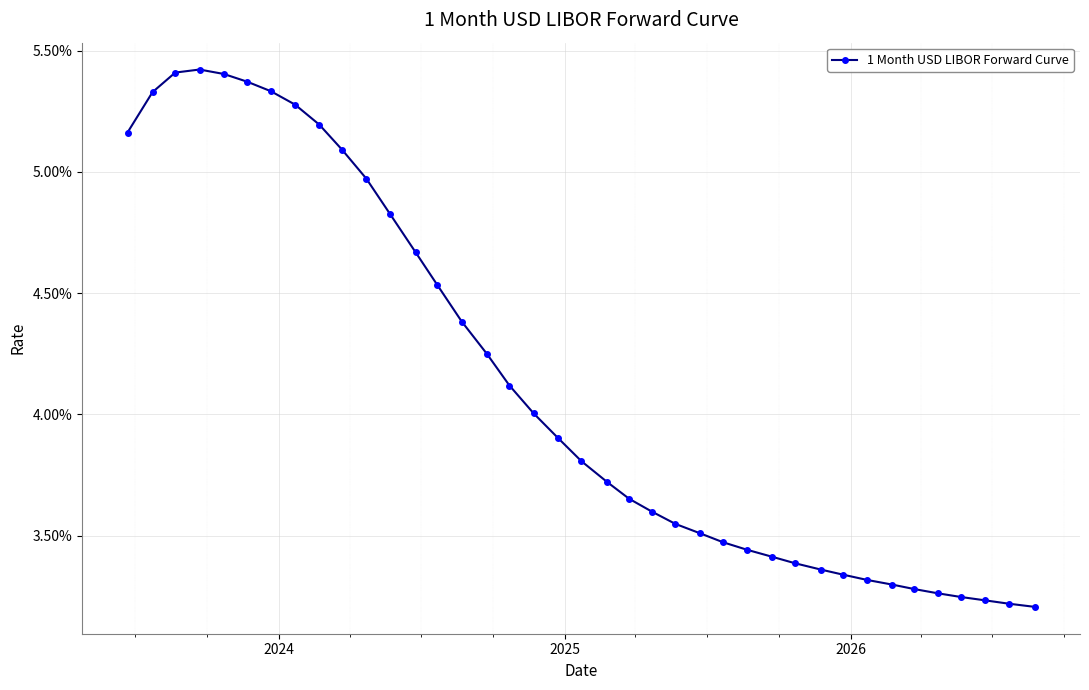

Reading right to left, list all the values displayed in this chart.

0.0	0.0	0.0	0.0	0.0	0.0	0.0	0.0	0.0	0.0	0.0	0.0	0.0	0.0	0.0	0.0	0.0	0.0	0.0	0.0	0.0	0.0	0.0	0.0	0.0	0.0	0.0	0.0	0.0	0.1	0.1	0.1	0.1	0.1	0.1	0.1	0.1	0.1	0.1